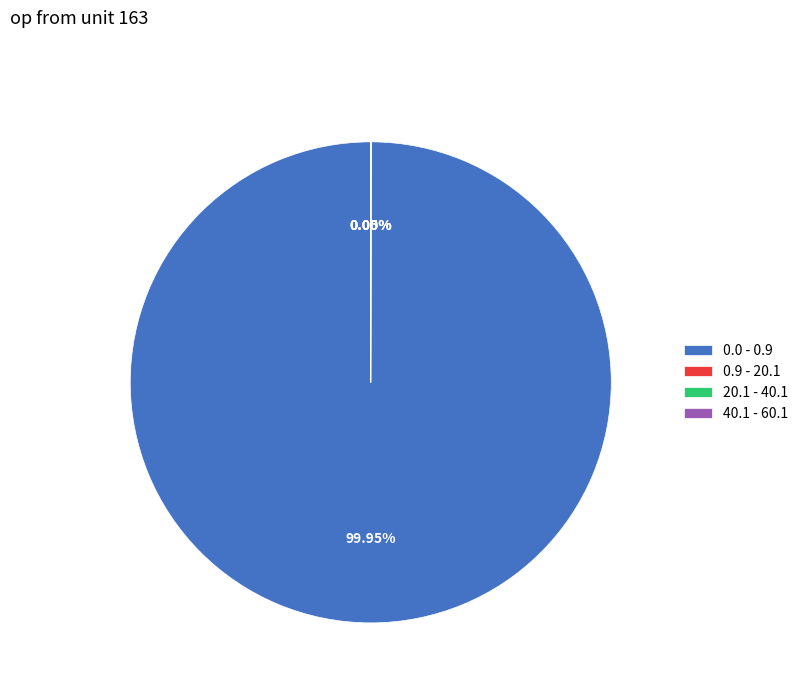

What percentage is the 0.0 - 0.9 slice, to the nearest percent?

100%